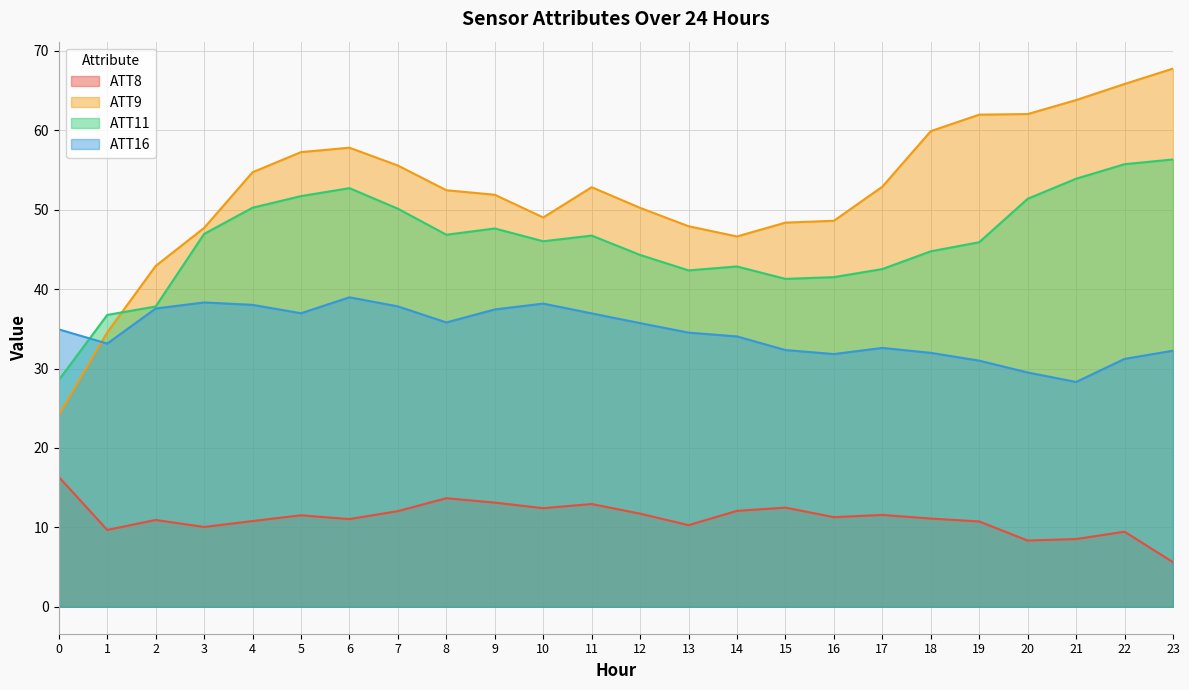

Rank the series at 20 from highest to lowest value.

ATT9, ATT11, ATT16, ATT8